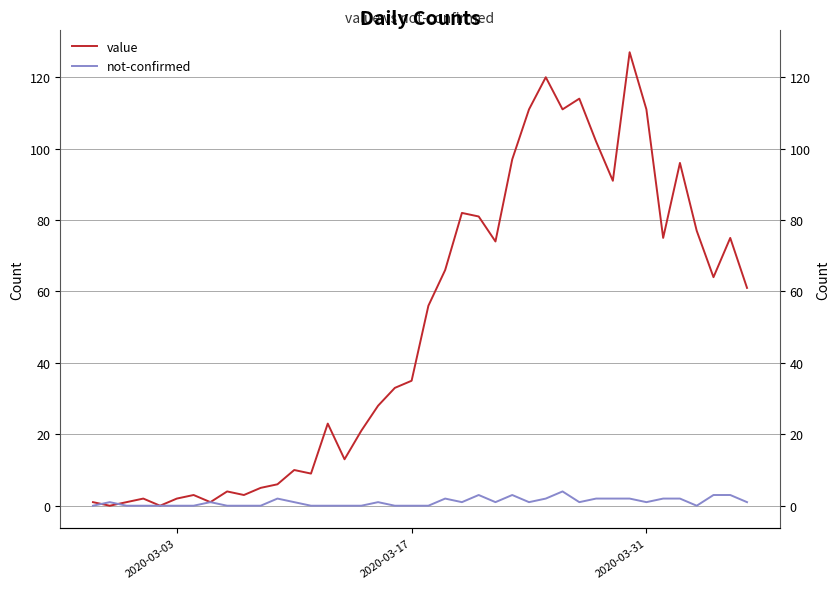

How many series are shown in this chart?

2